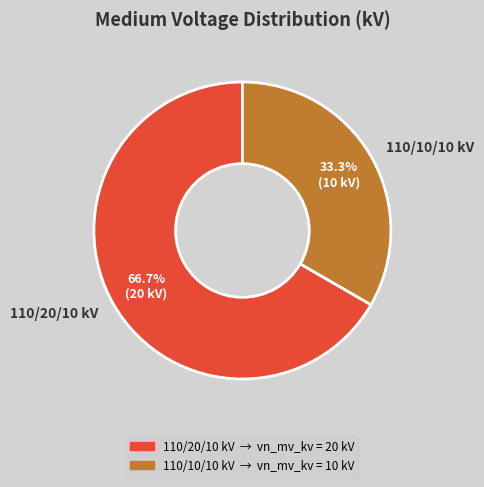

How much of the chart is everything except 110/10/10 kV?

66.7%